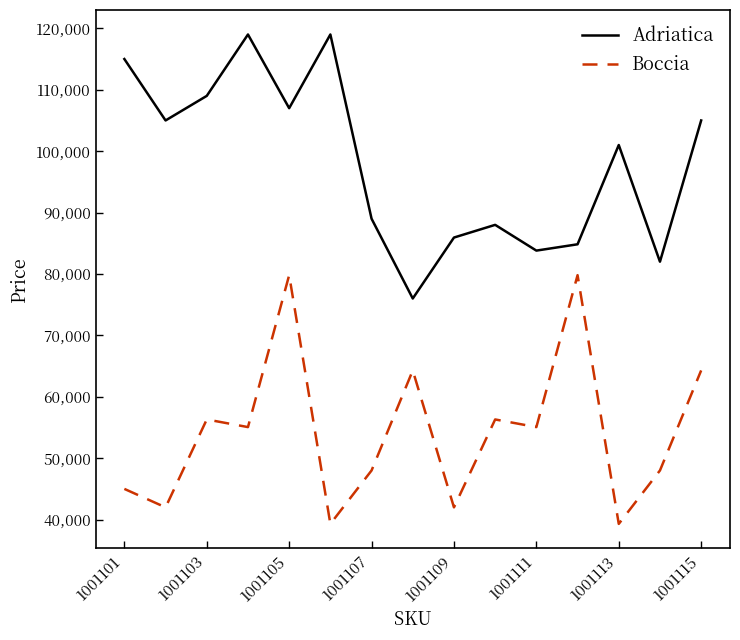

What is the difference between the maximum and minimum values in the Boccia series?

40500